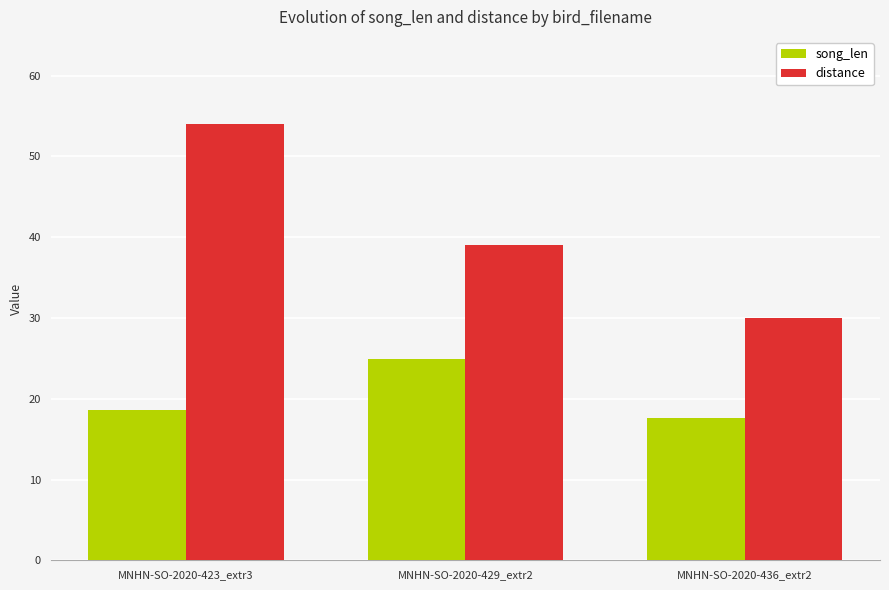

Rank the series at MNHN-SO-2020-423_extr3 from lowest to highest value.

song_len, distance